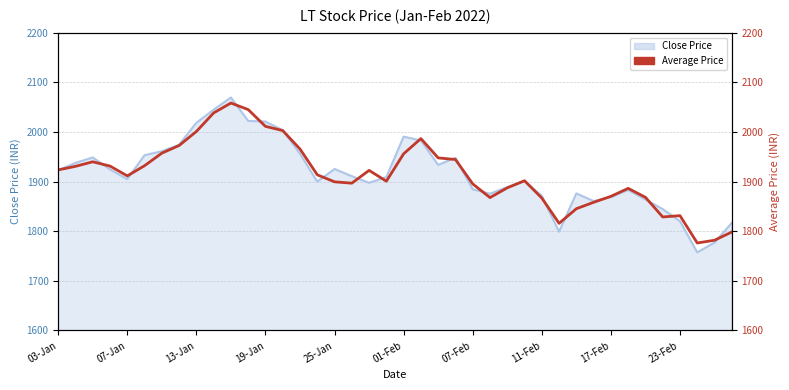

Reading right to left, extract all data points from this chart.

1798.4	1781.8	1776.3	1831.4	1828.7	1868.3	1886.3	1870.3	1858.3	1845.4	1815.9	1866.8	1901.7	1887.4	1867.8	1895.3	1944.5	1947.7	1986.6	1956.0	1900.8	1922.6	1896.8	1899.5	1913.6	1965.6	2002.8	2011.2	2045.1	2058.2	2038.3	2000.9	1972.7	1957.3	1932.0	1911.5	1931.2	1939.9	1930.7	1923.5